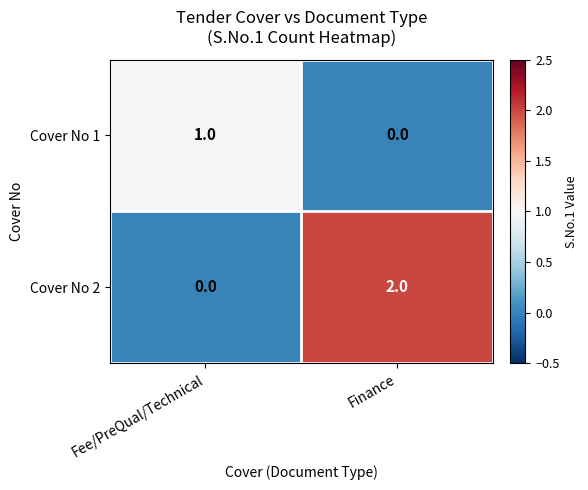

Where is Cover No 2 nearest to the value 1?

Fee/PreQual/Technical